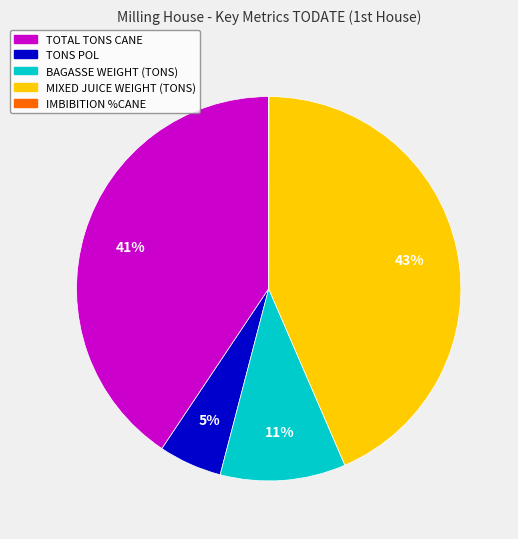

Which has a higher value, MIXED JUICE WEIGHT (TONS) or TONS POL?

MIXED JUICE WEIGHT (TONS)